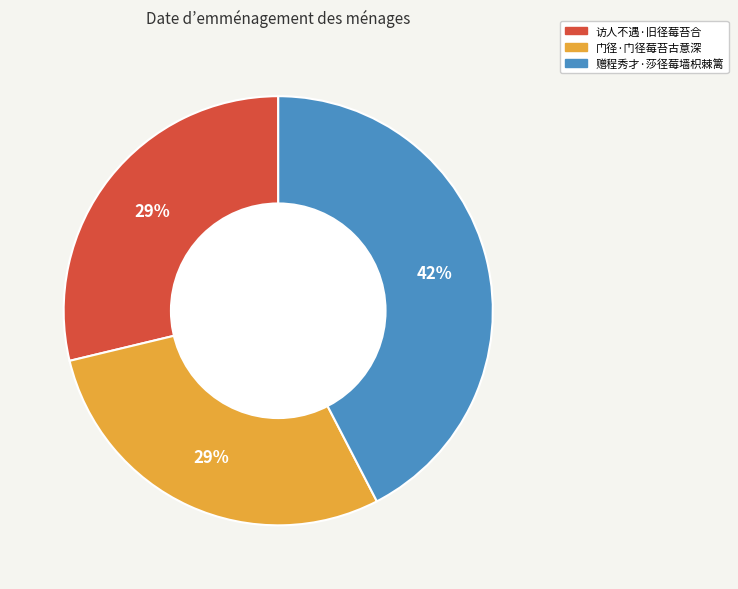

How many slices are in this pie chart?

3